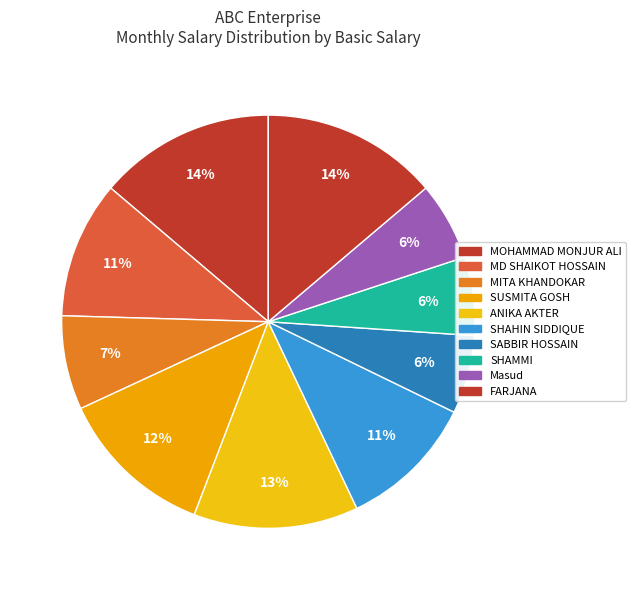

How many slices are in this pie chart?

10